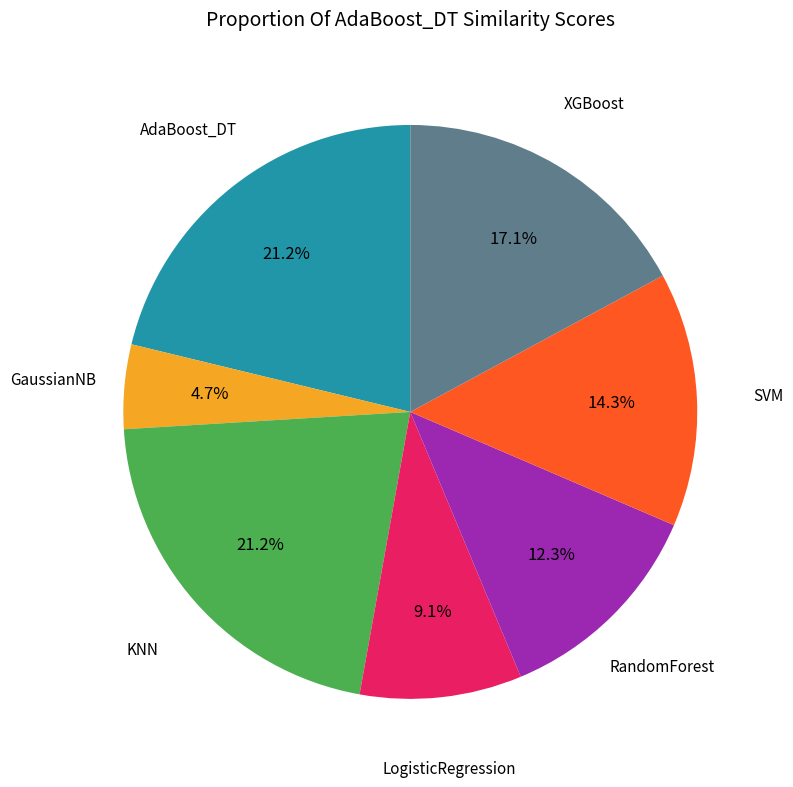

Is there any slice that represents more than half of the pie?

No